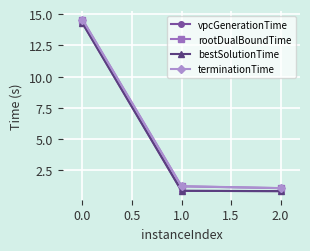

List the series in order of their peak value, lowest first.

vpcGenerationTime, bestSolutionTime, rootDualBoundTime, terminationTime